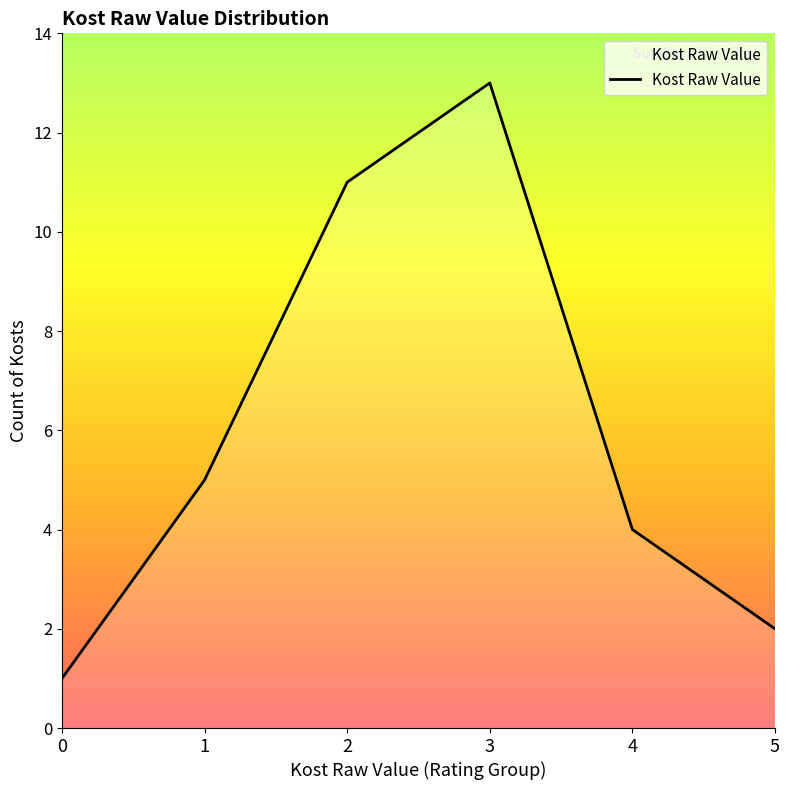

What is the sum of all values?

36